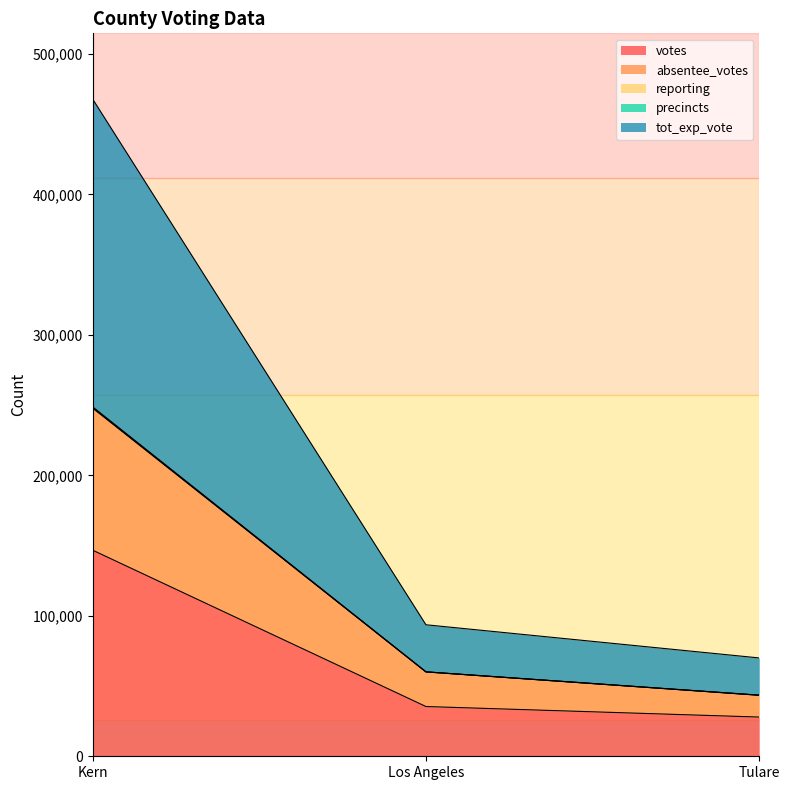

Which label corresponds to the smallest value in the chart?

Tulare